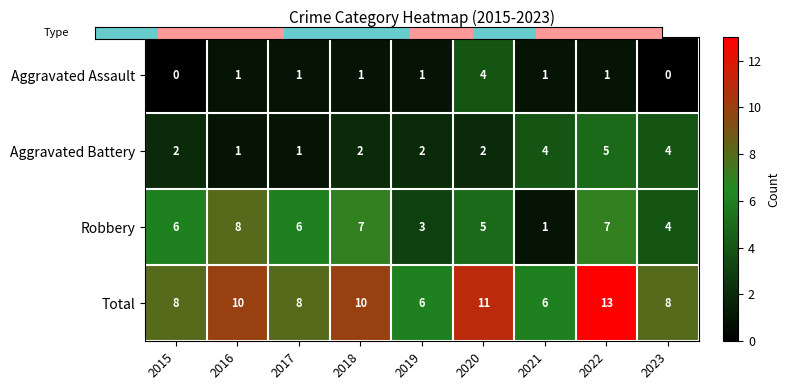

Rank the series by their maximum value, from highest to lowest.

Total, Robbery, Aggravated Battery, Aggravated Assault